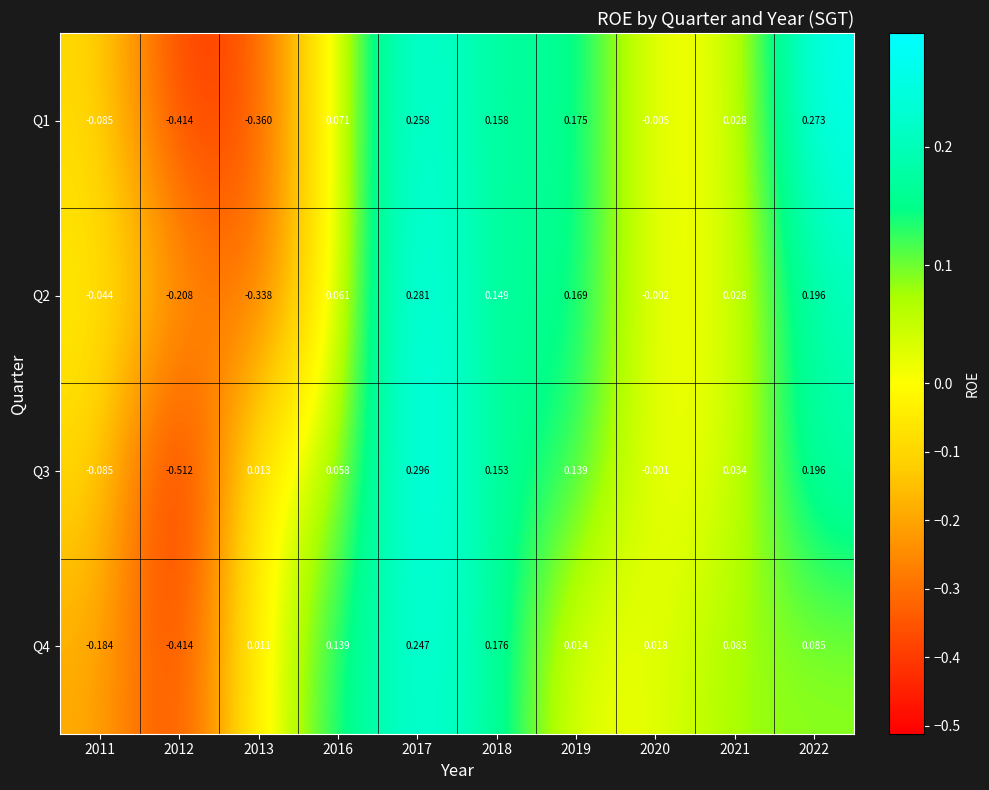

Which series has the largest total across all categories?

Q2